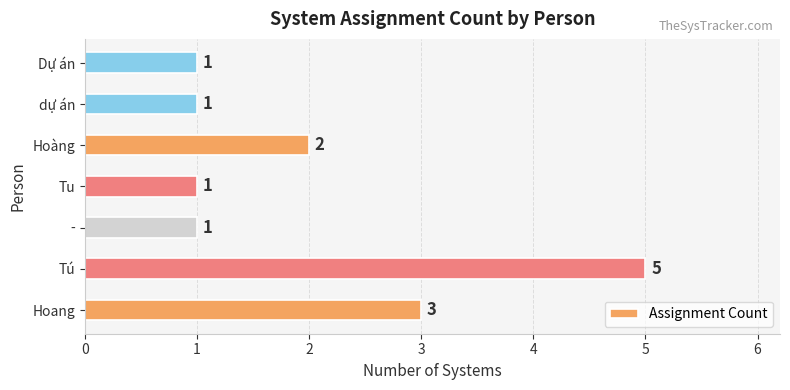

What is the sum of all values?

14